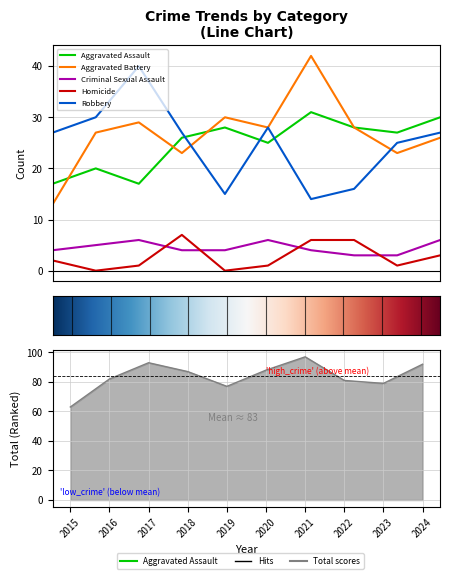

Where does the Robbery series first go above 27?

2016